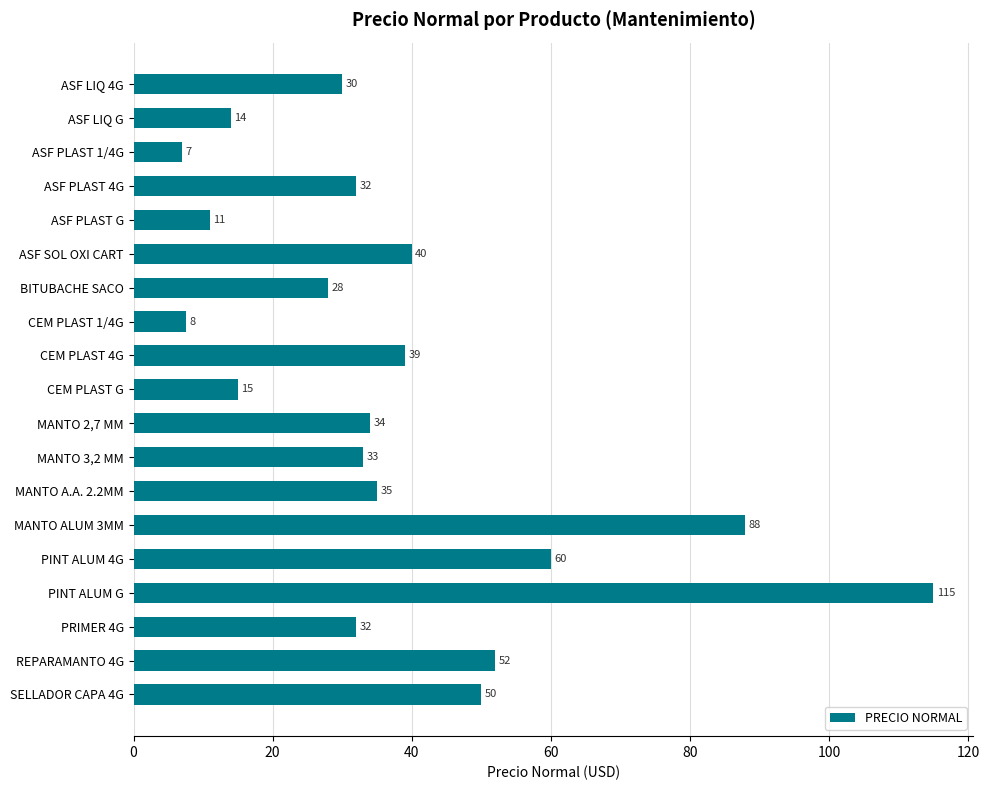

Which has a higher value, ASF PLAST 1/4G or ASF SOL OXI CART?

ASF SOL OXI CART